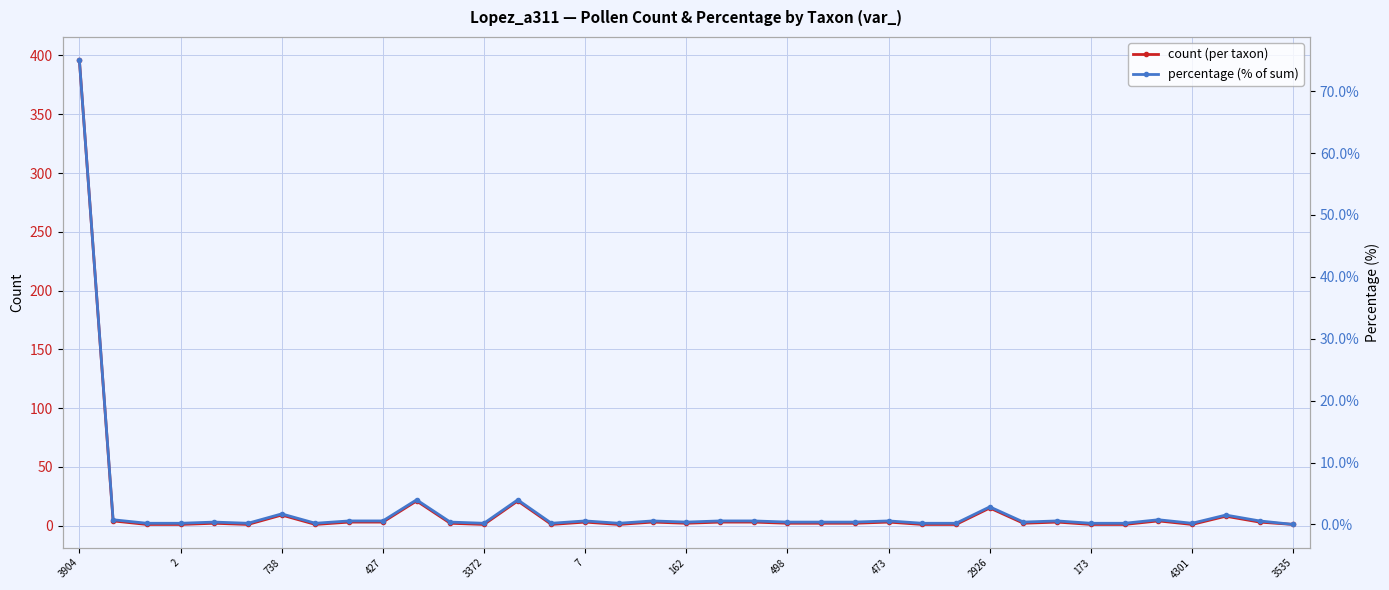

True or false: percentage and count cross at least once.

False